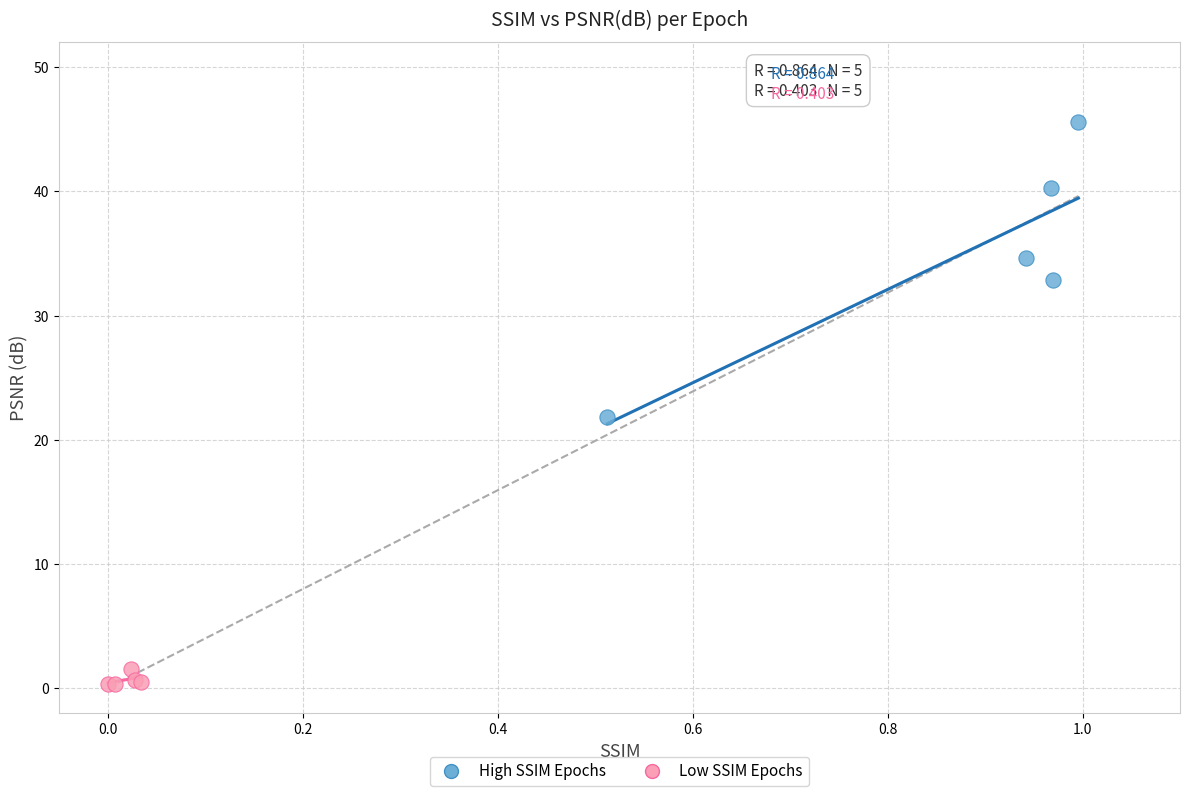

What are all the series names shown in the legend?

High SSIM Epochs, Low SSIM Epochs